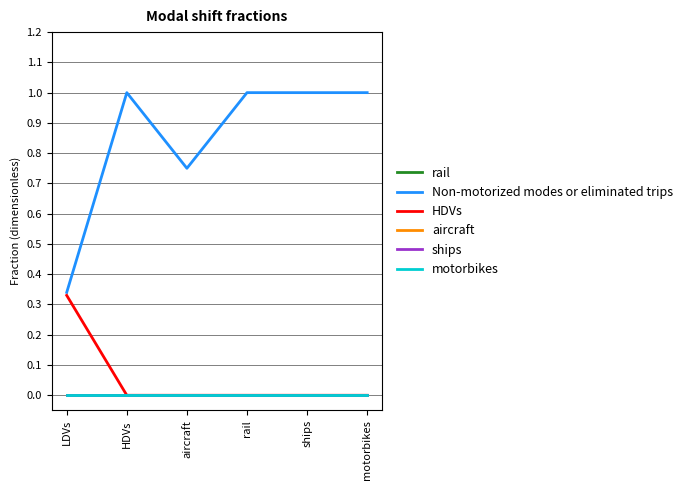

Between HDVs and rail, which series saw the biggest shift?

rail